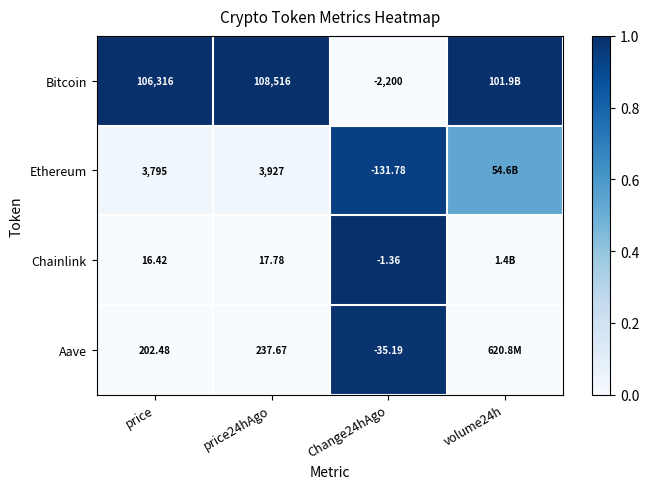

Rank the series at price24hAgo from lowest to highest value.

Chainlink, Aave, Ethereum, Bitcoin